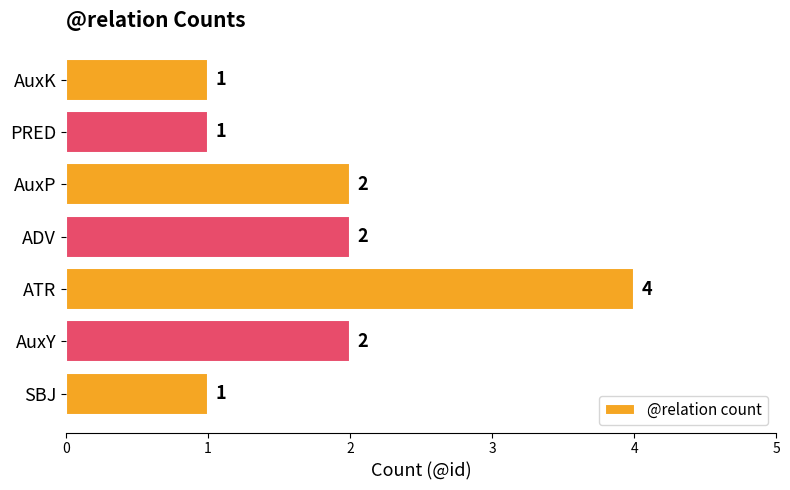

How many data points does each series have?

7